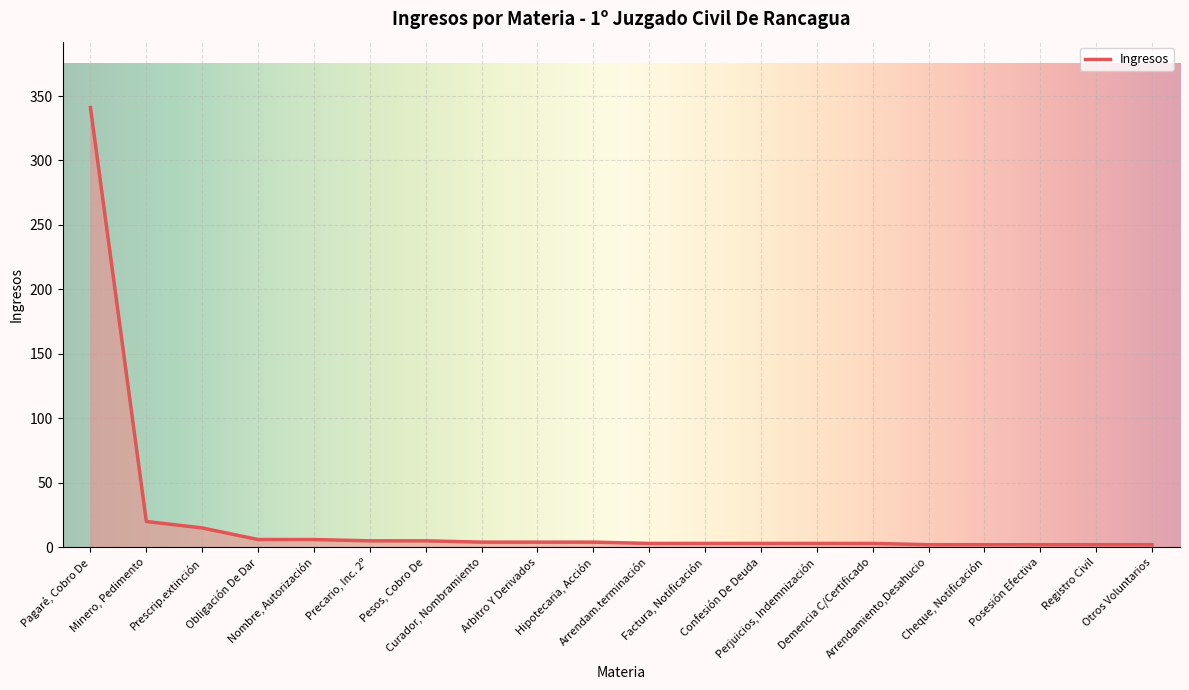

What is the difference between the values at Demencia C/Certificado and Prescrip.extinción?

12